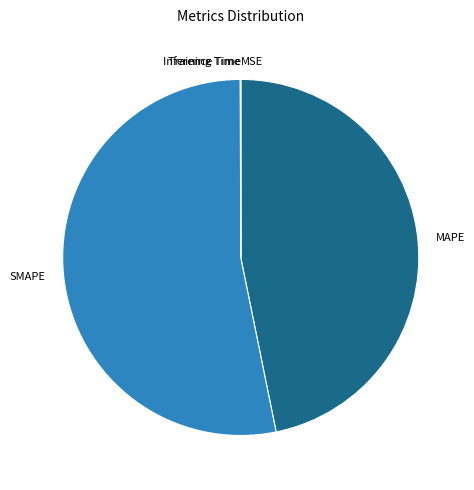

Which slice represents more than half of the pie?

SMAPE